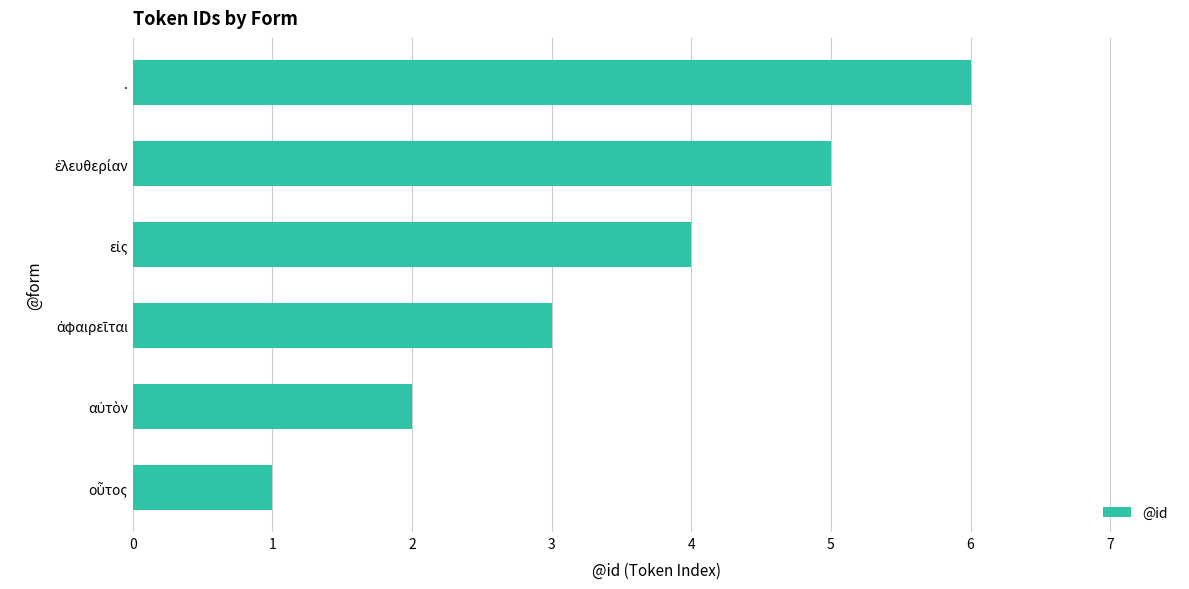

The value at . is 6. True or false?

True